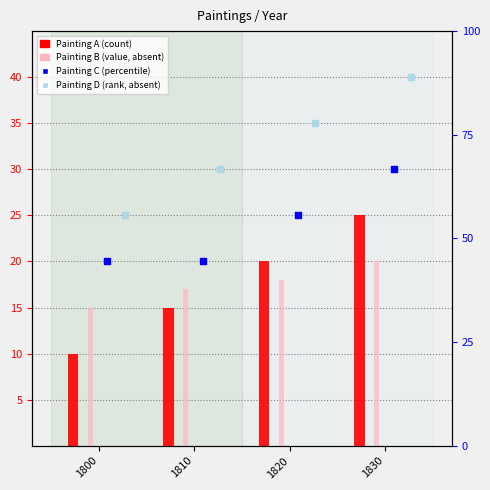

Which series has the largest Y range (max minus min)?

Painting A